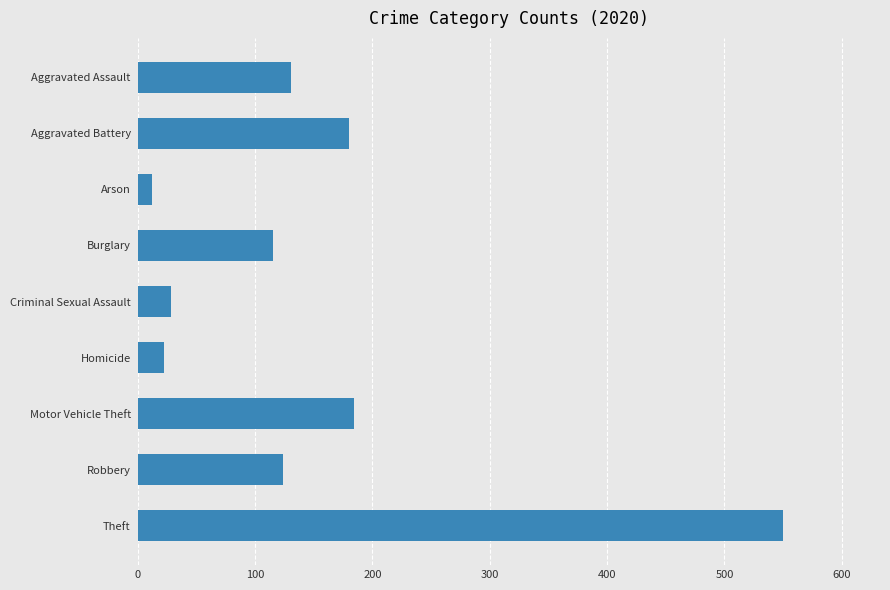

Which label corresponds to the smallest value in the chart?

Arson